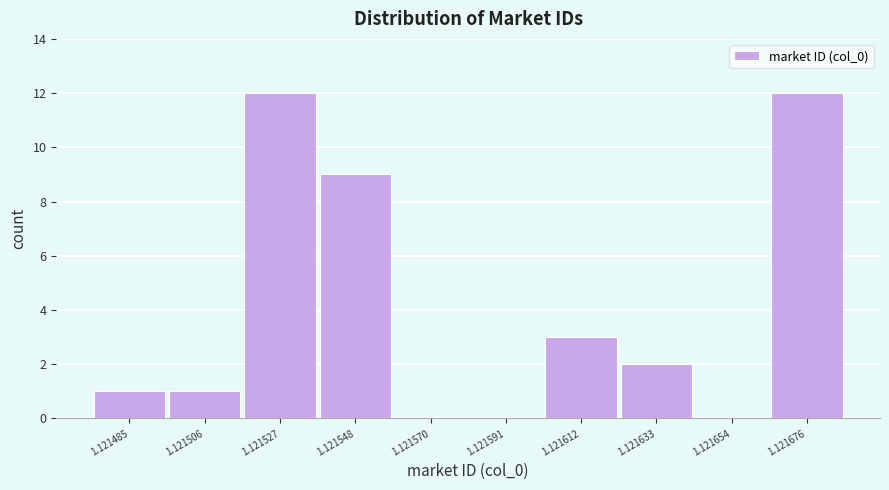

Reading right to left, what are all the values shown in this chart?

1.121676=12	1.121654=0	1.121633=2	1.121612=3	1.121591=0	1.121570=0	1.121548=9	1.121527=12	1.121506=1	1.121485=1